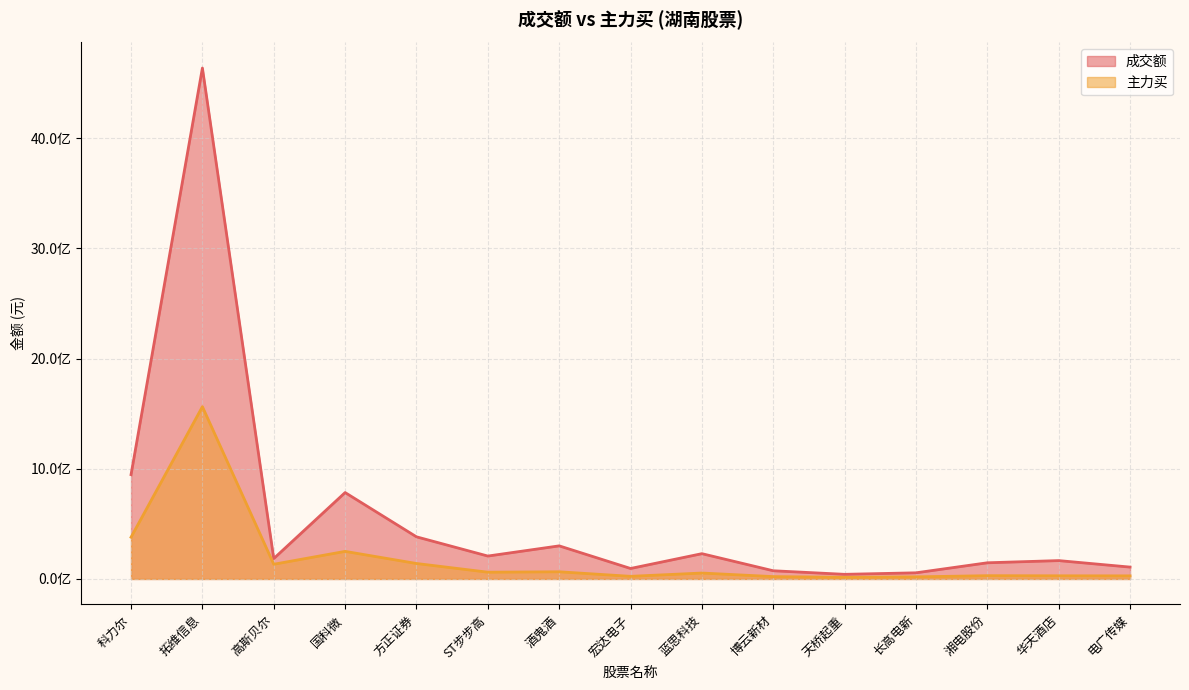

True or false: 成交额 has more than 1 interior local peaks.

True